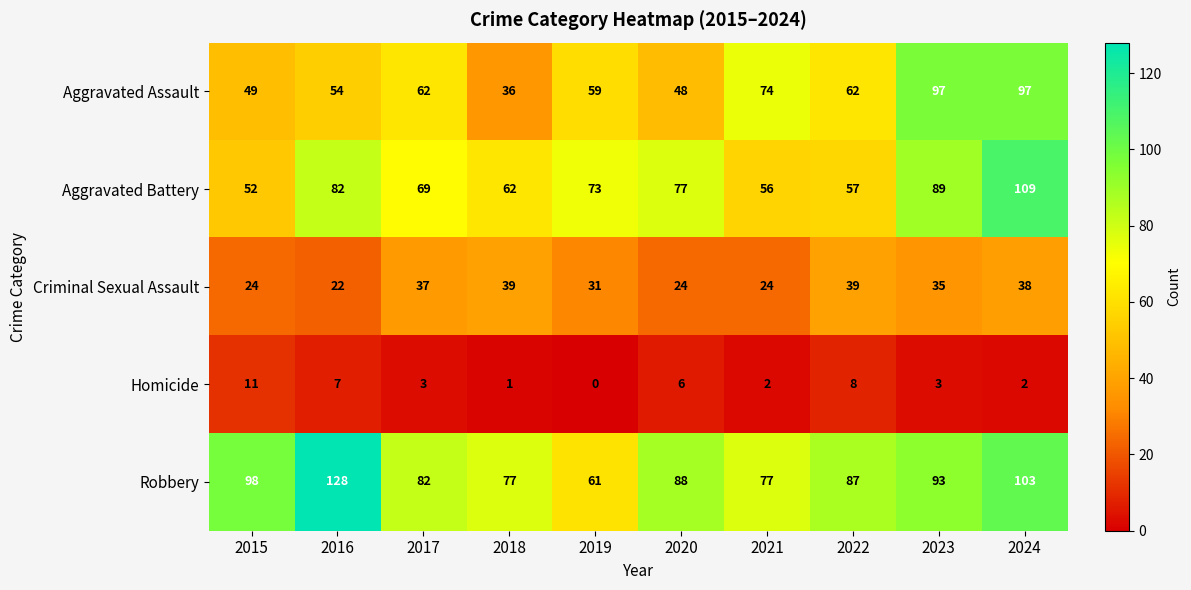

What is the average value of the Aggravated Assault series?

64